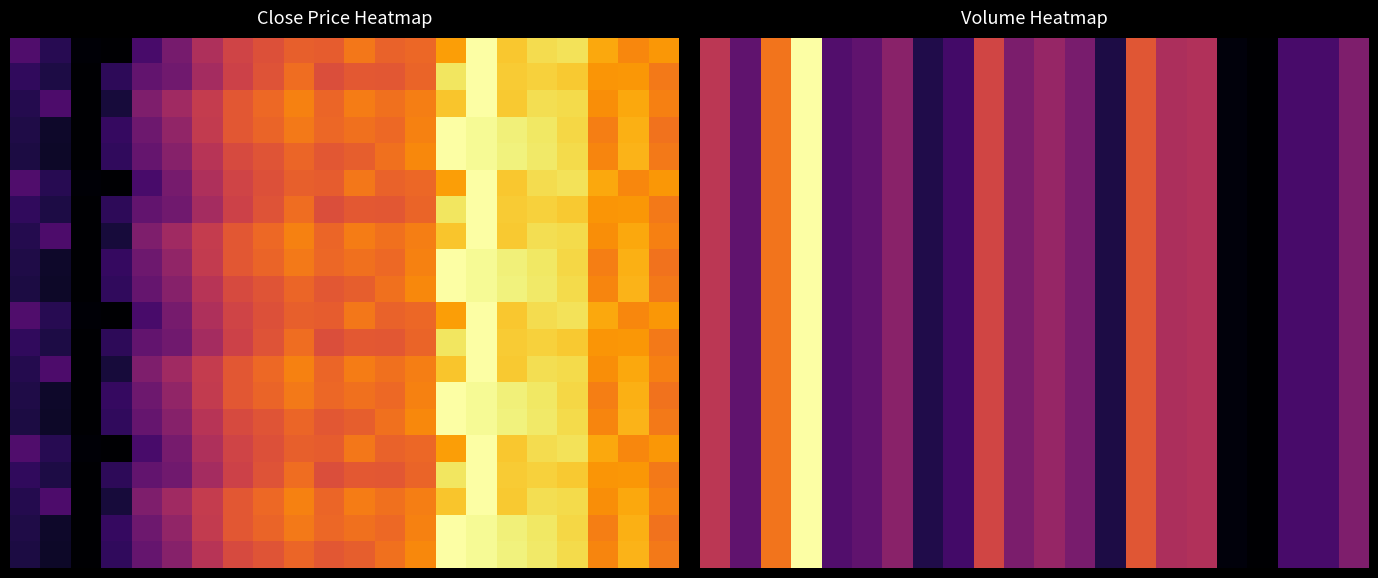

How many categories are shown in the chart?

22